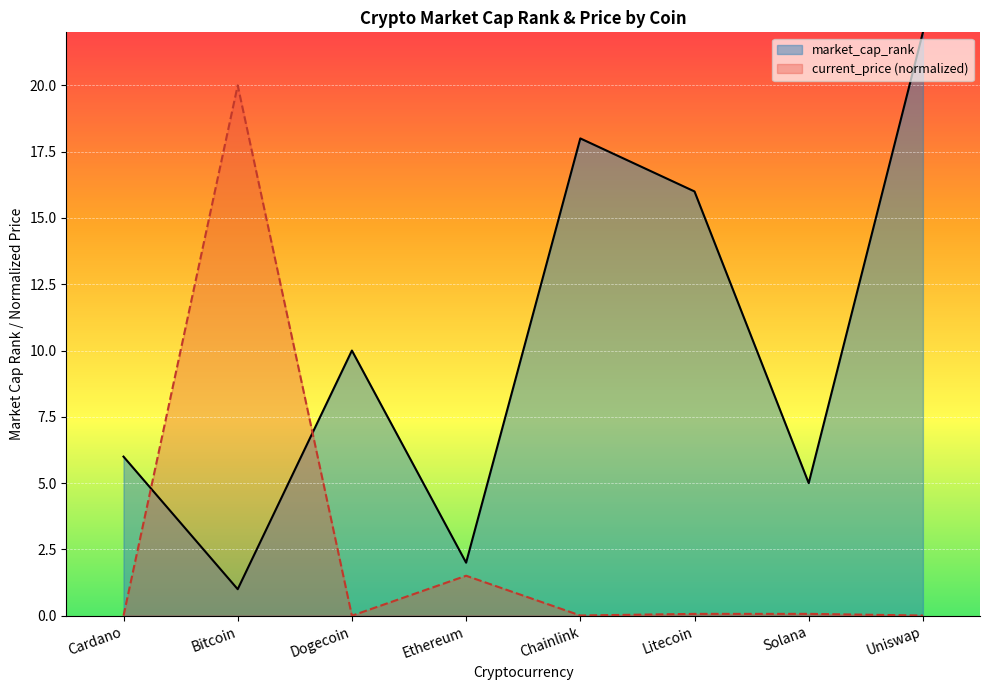

Reading right to left, what are all the values shown in this chart?

current_price: Uniswap=0.0	Solana=0.1	Litecoin=0.1	Chainlink=0.0	Ethereum=1.5	Dogecoin=0.0	Bitcoin=20.0	Cardano=0.0
market_cap_rank: Uniswap=22.0	Solana=5.0	Litecoin=16.0	Chainlink=18.0	Ethereum=2.0	Dogecoin=10.0	Bitcoin=1.0	Cardano=6.0